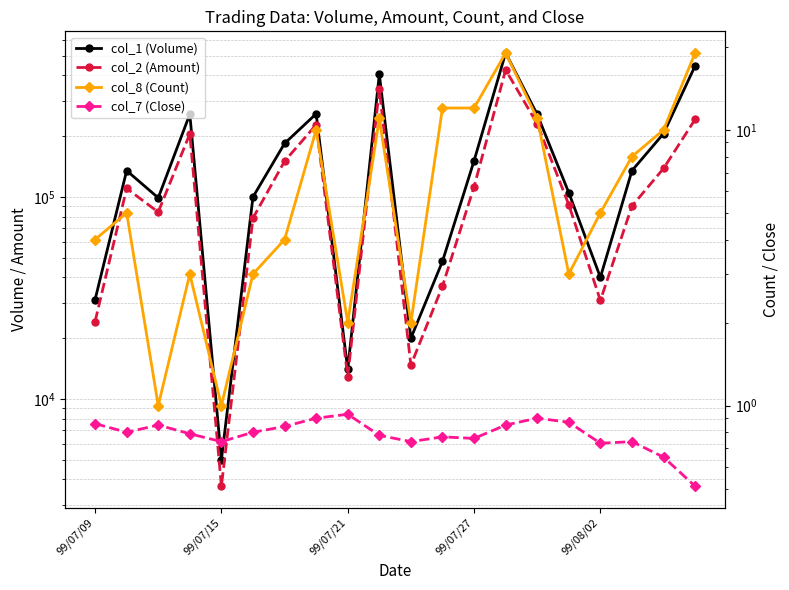

Rank the series by their maximum value, from lowest to highest.

col_7 (Close), col_8 (Count), col_2 (Amount), col_1 (Volume)